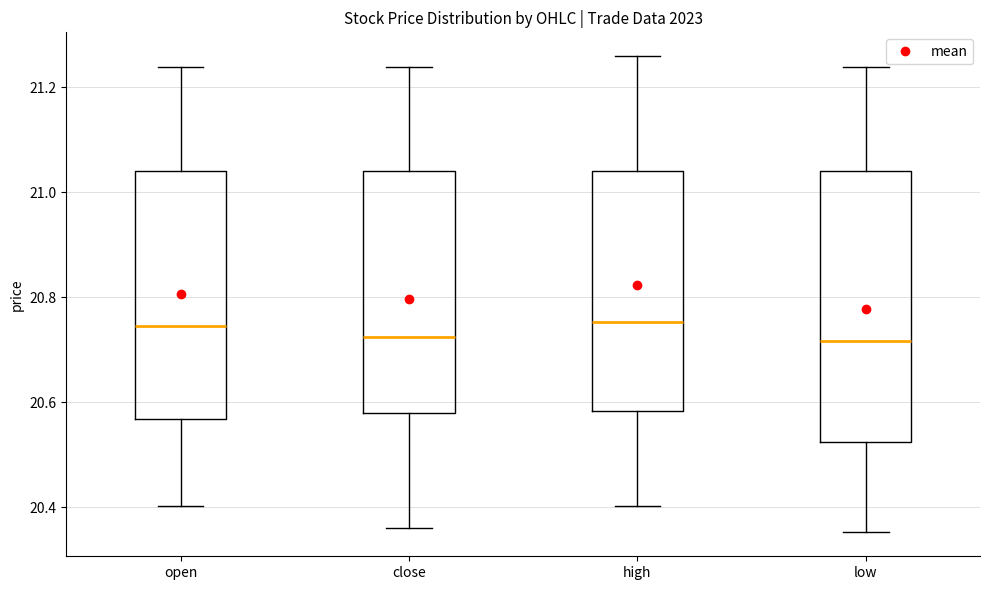

Reading left to right, read every box against the y-axis: the position of its median line, the range the box covers, and the ends of its whiskers. The values are not printed on the chart, so give them approximately, as read against the axis.

open: median 20.74, box 20.56 to 21.04, whiskers 20.40 to 21.24
close: median 20.72, box 20.58 to 21.04, whiskers 20.36 to 21.24
high: median 20.76, box 20.58 to 21.04, whiskers 20.40 to 21.26
low: median 20.72, box 20.52 to 21.04, whiskers 20.36 to 21.24